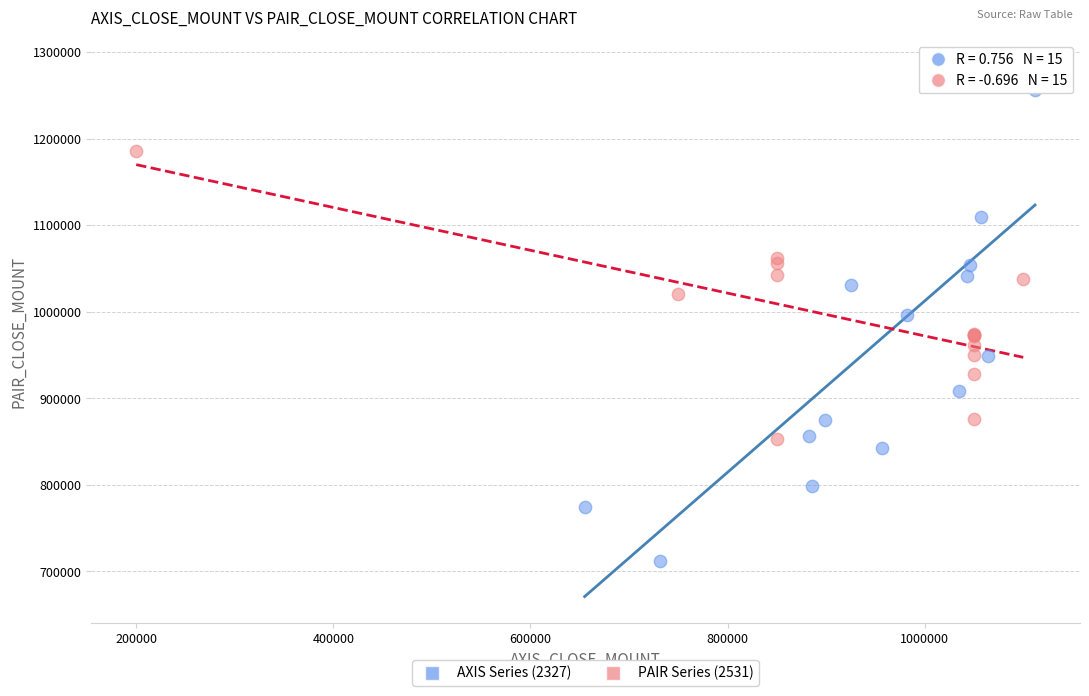

Which series contains the highest Y value?

AXIS Series (2327)